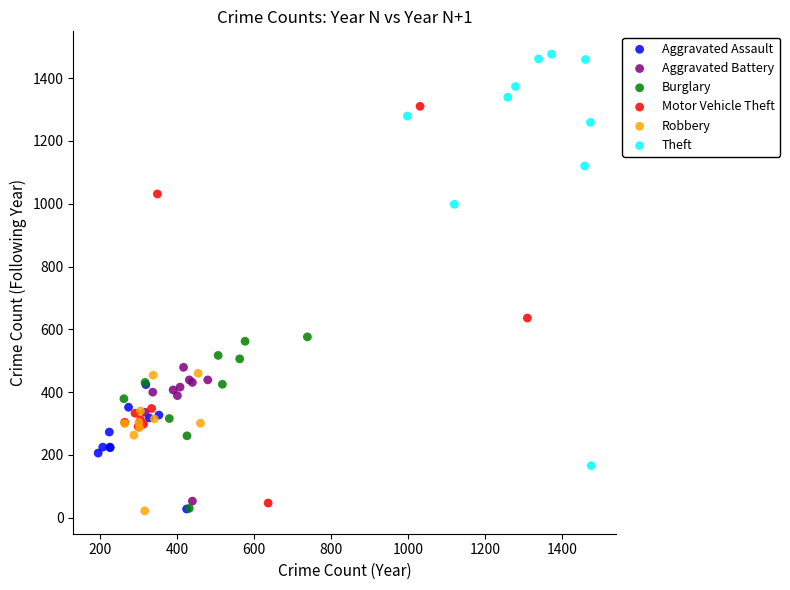

What are all the series names shown in the legend?

Aggravated Assault, Aggravated Battery, Burglary, Motor Vehicle Theft, Robbery, Theft